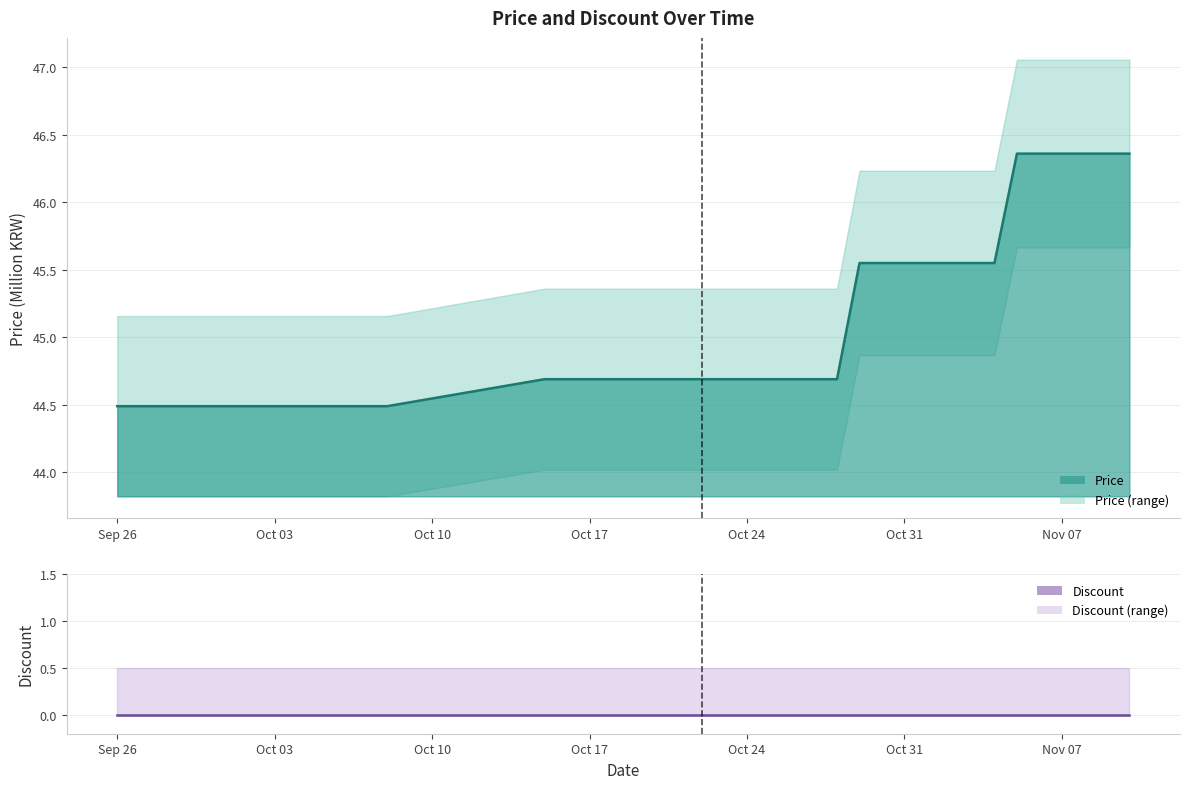

How many data points does each series have?

40